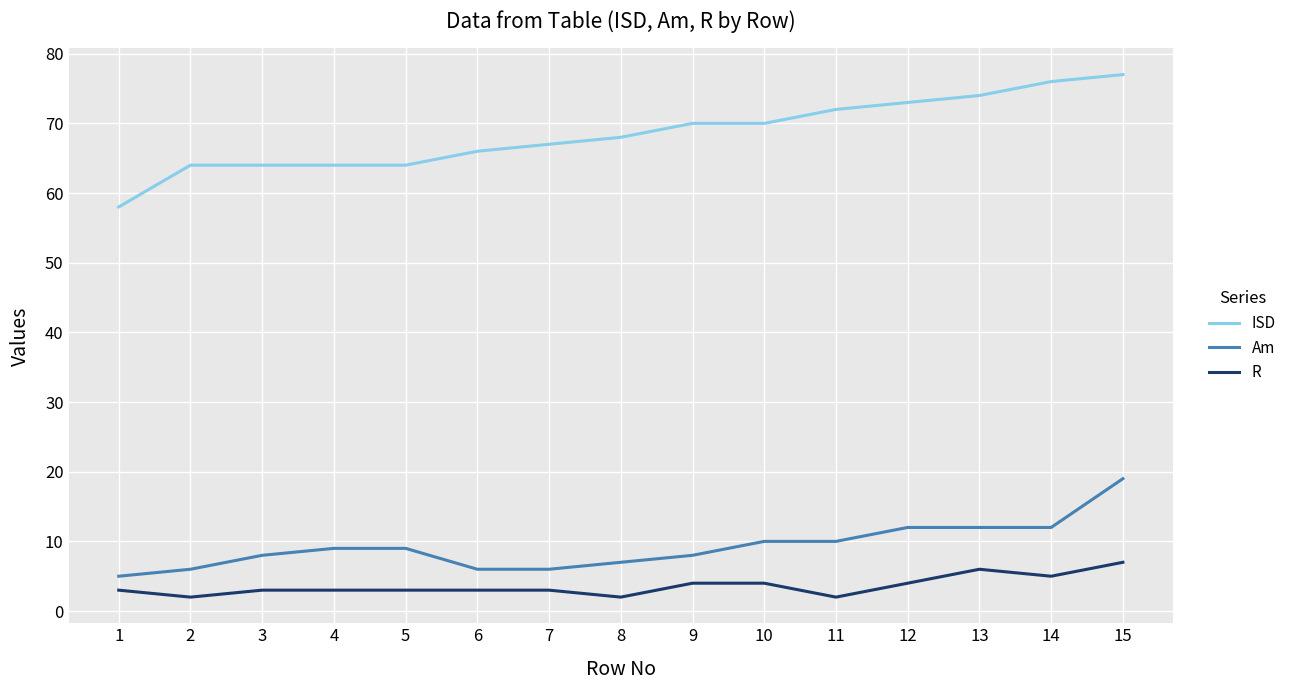

True or false: Am and R cross at least once.

False